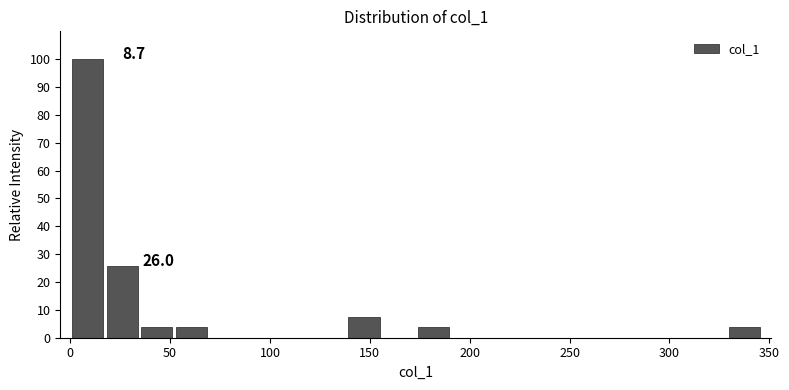

Around what value on the x-axis is the tallest bar? Give the approximate position of its centre, as read against the axis.

10